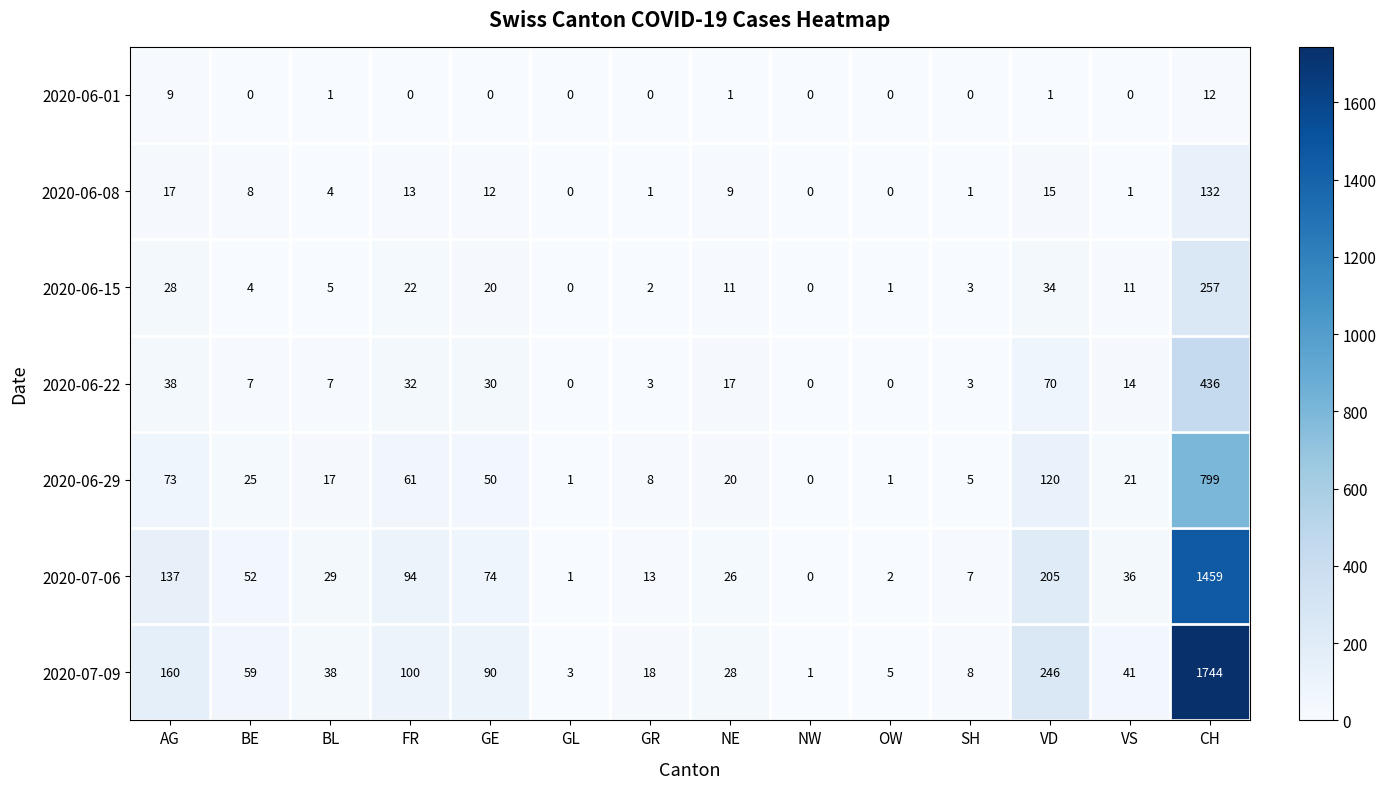

What is the difference between the highest and lowest values at CH?

1732